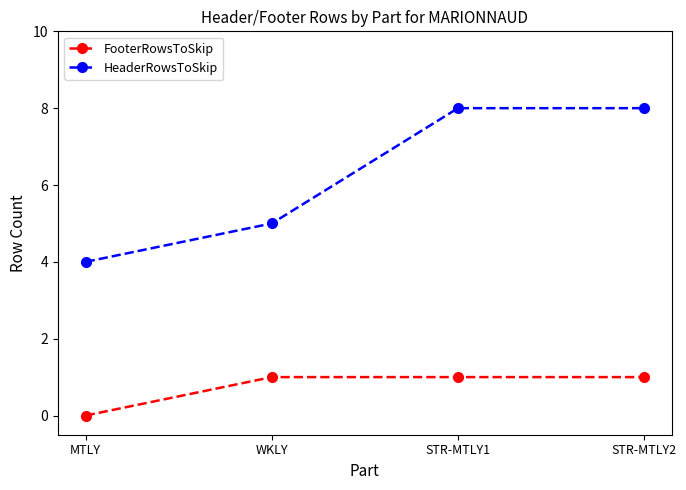

Rank the series at WKLY from highest to lowest value.

HeaderRowsToSkip, FooterRowsToSkip